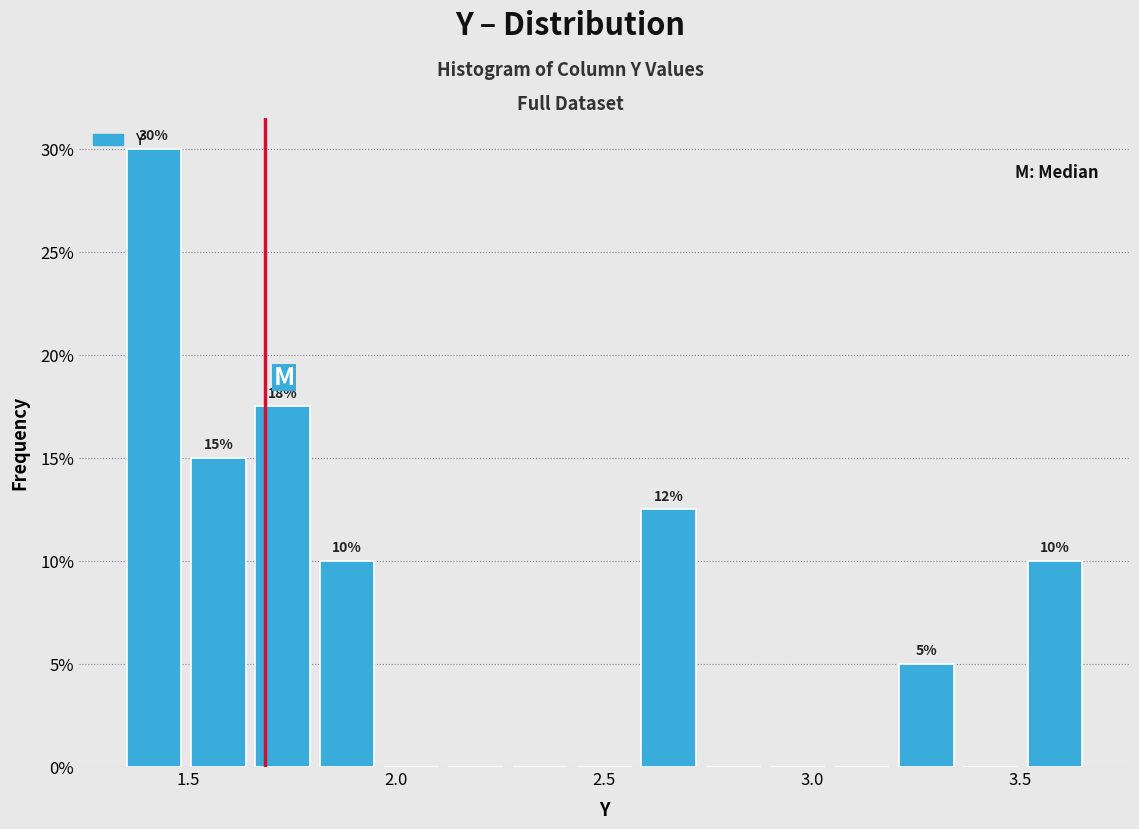

Read against the x-axis, roughly where is the centre of the tallest bar?

1.40